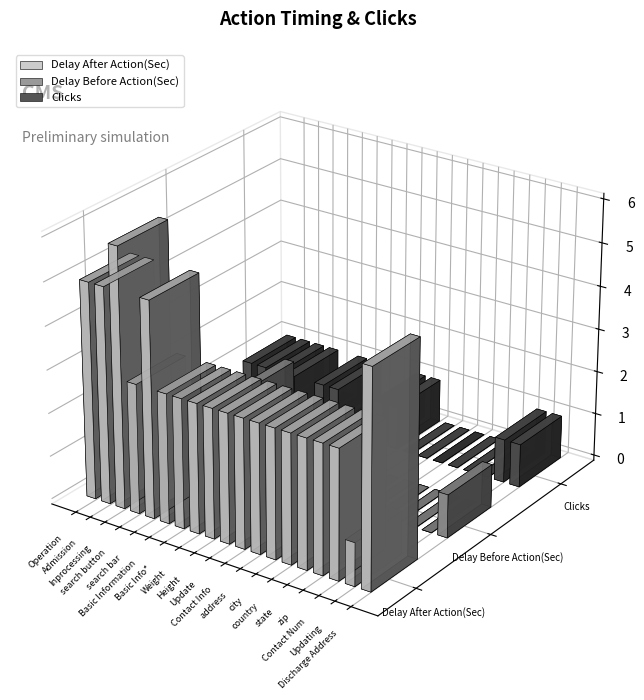

Which series has the largest range (max minus min)?

Delay After Action(Sec)